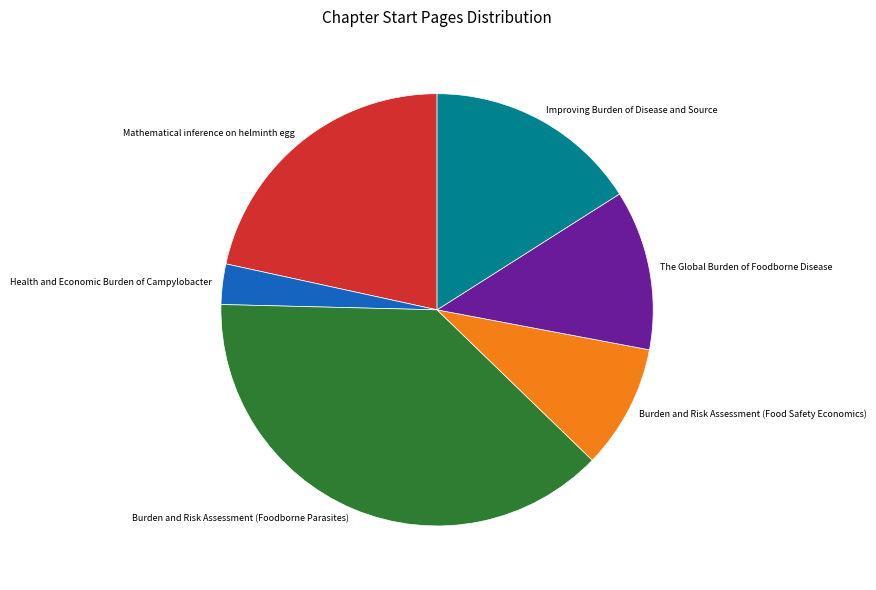

Count the number of slices in the pie.

6